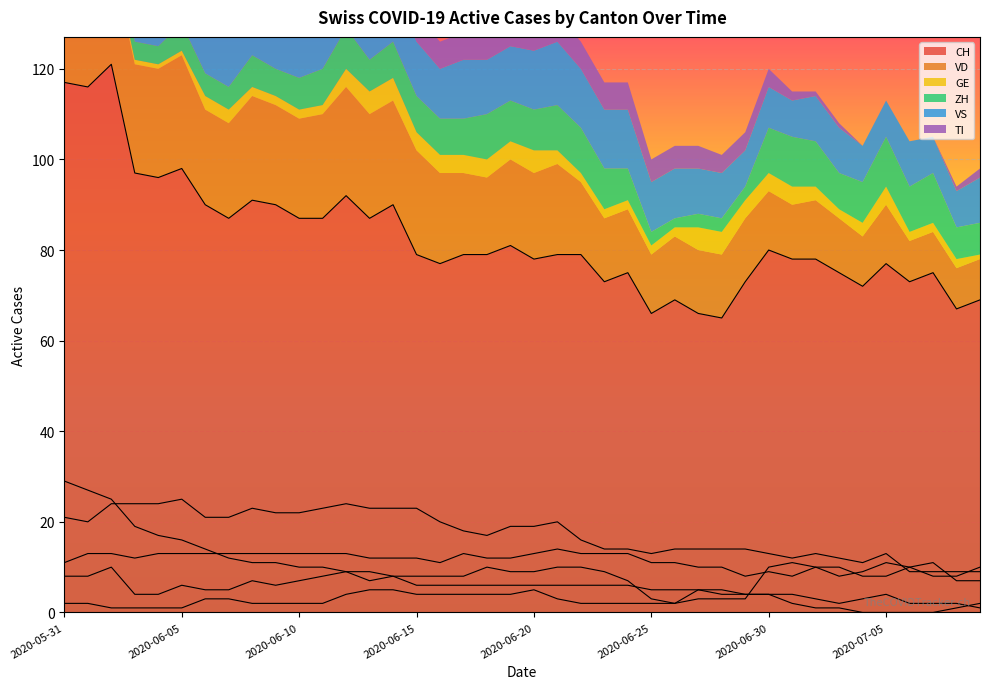

What are all the series names shown in the legend?

CH, VD, GE, ZH, VS, TI